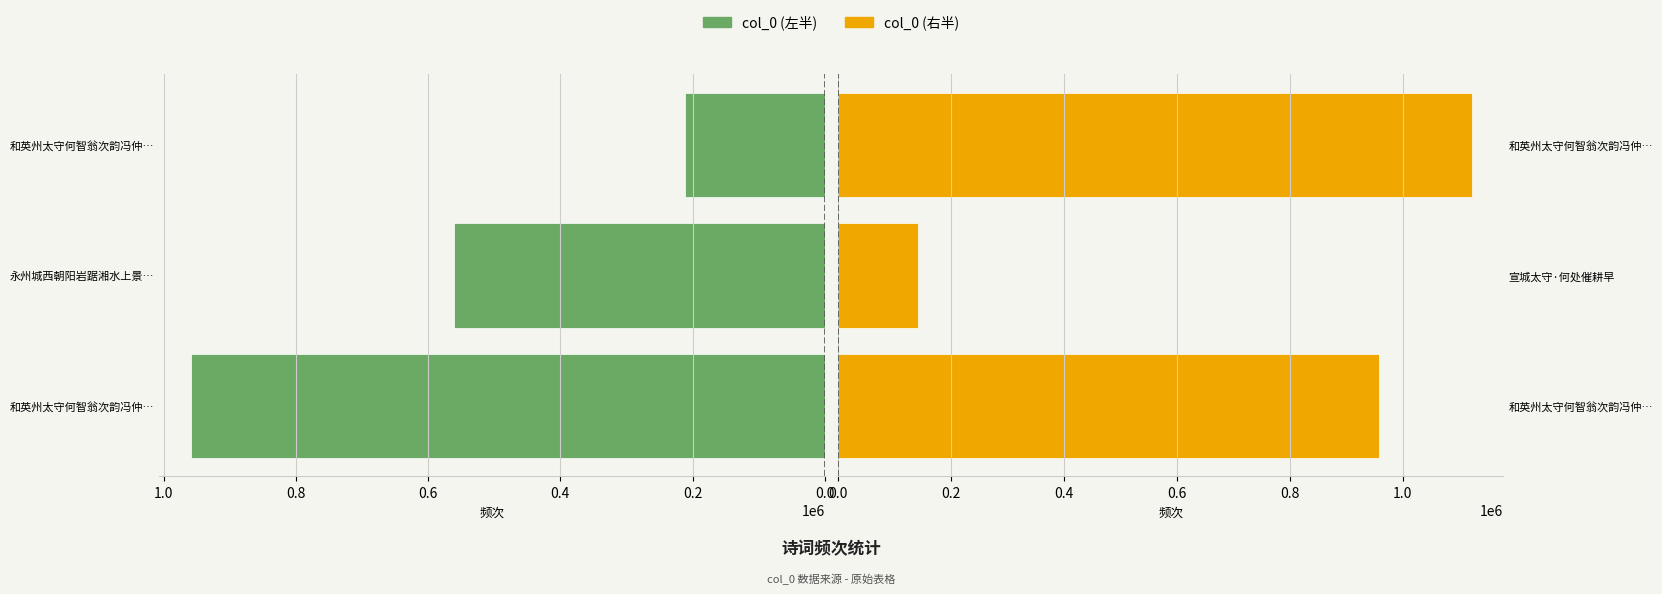

True or false: col_0 (右半) has a value of 958674 at 和英州太守何智翁次韵冯仲….

True